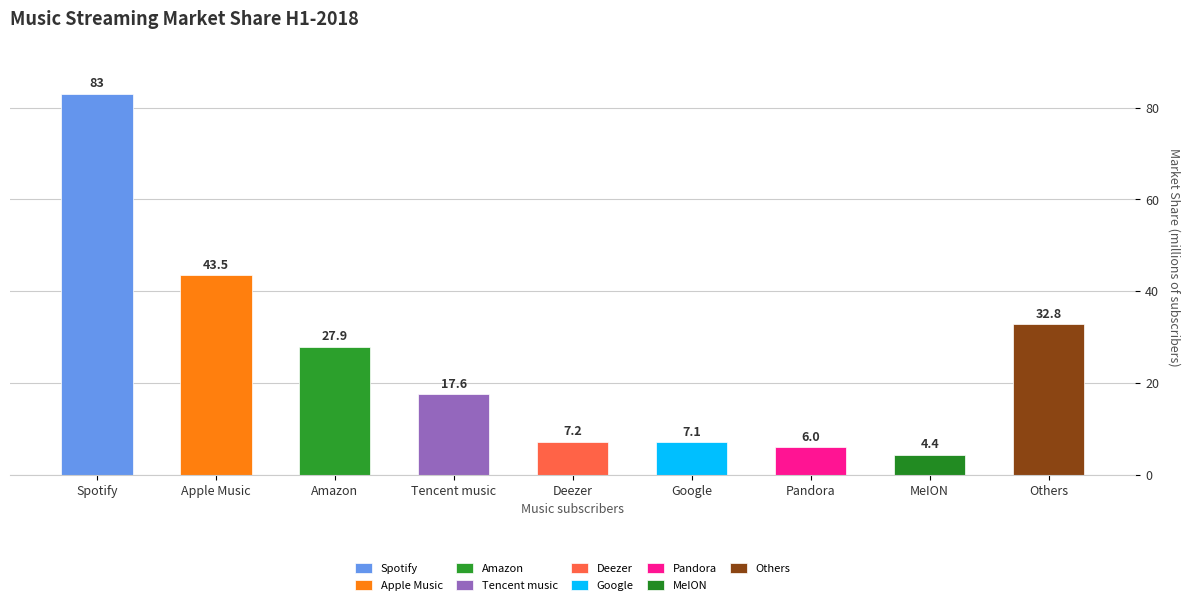

What is the ratio of the value at Others to the value at Amazon?

1.2